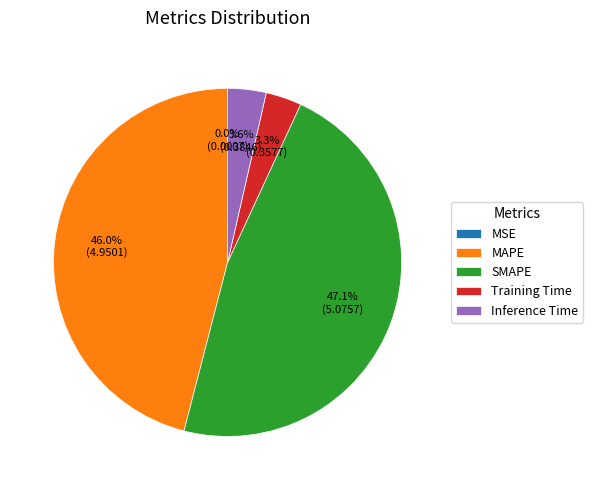

Is it true that Inference Time is 4% of the pie?

True